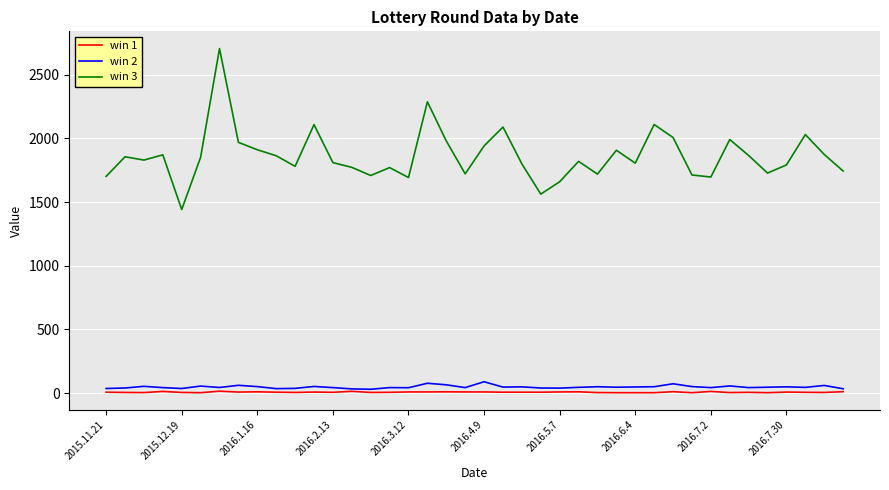

Which series has the widest spread of values?

win 3